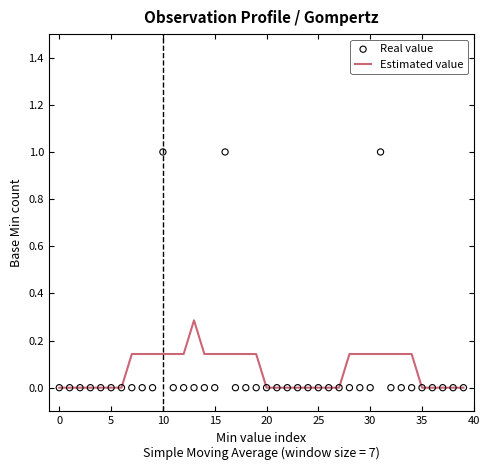

Which series contains the lowest Y value?

Estimated value